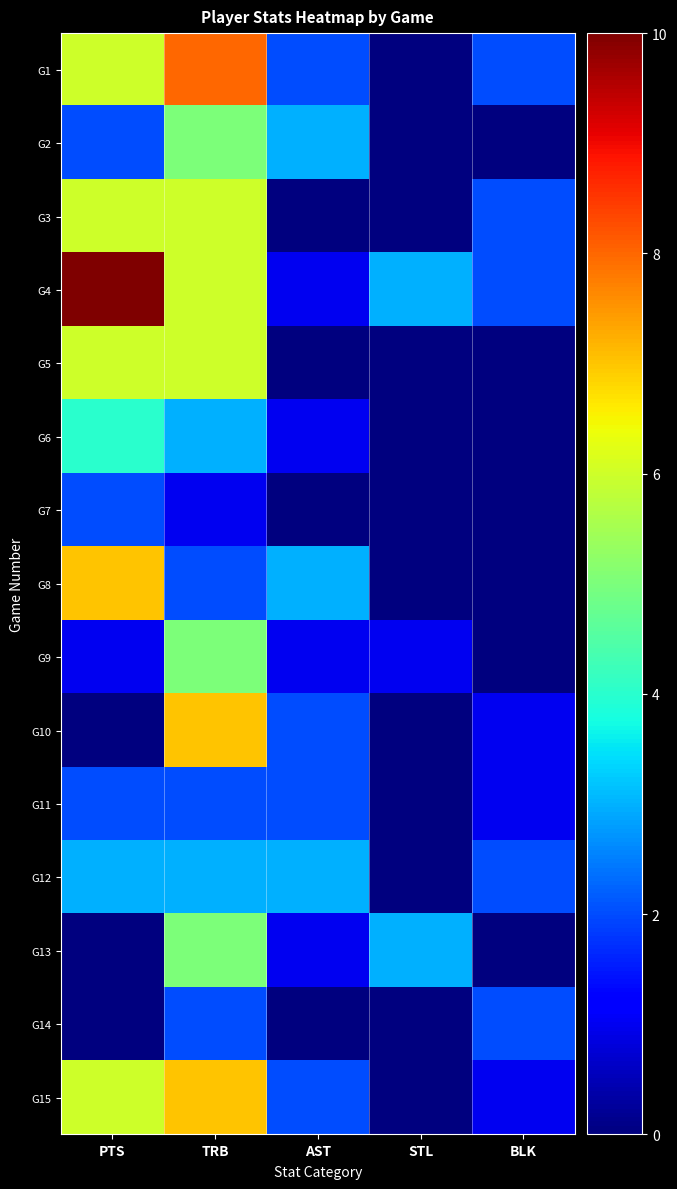

Between AST and PTS, which is larger?

PTS